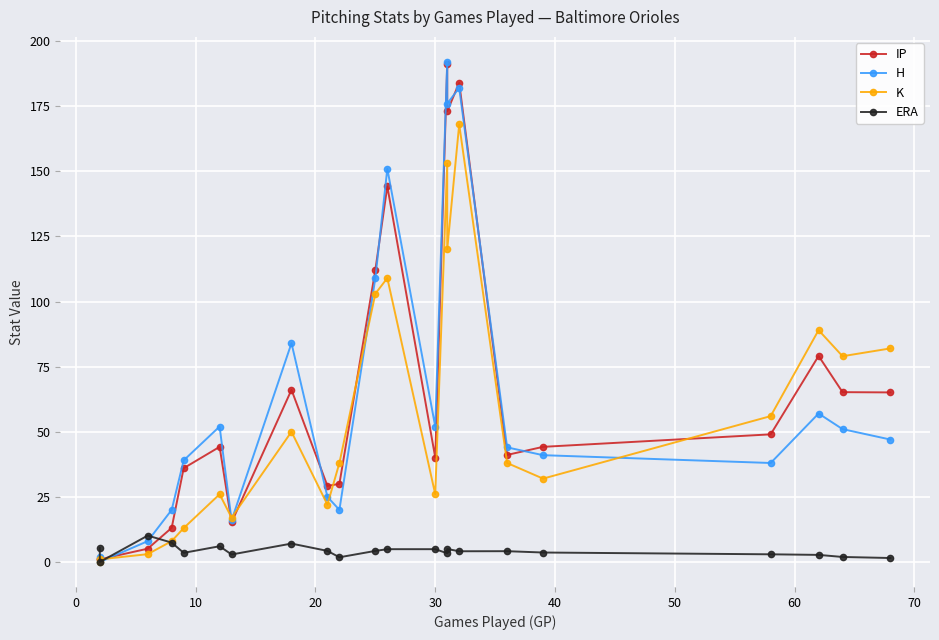

After their last crossing, which series has the higher values: ERA or H?

H